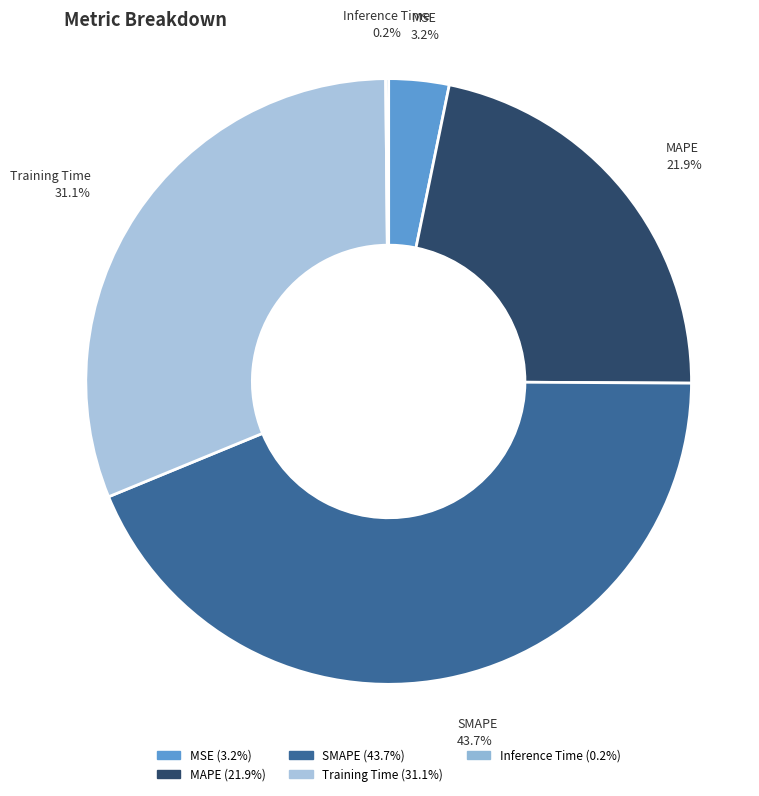

What is the largest slice in the pie chart?

SMAPE